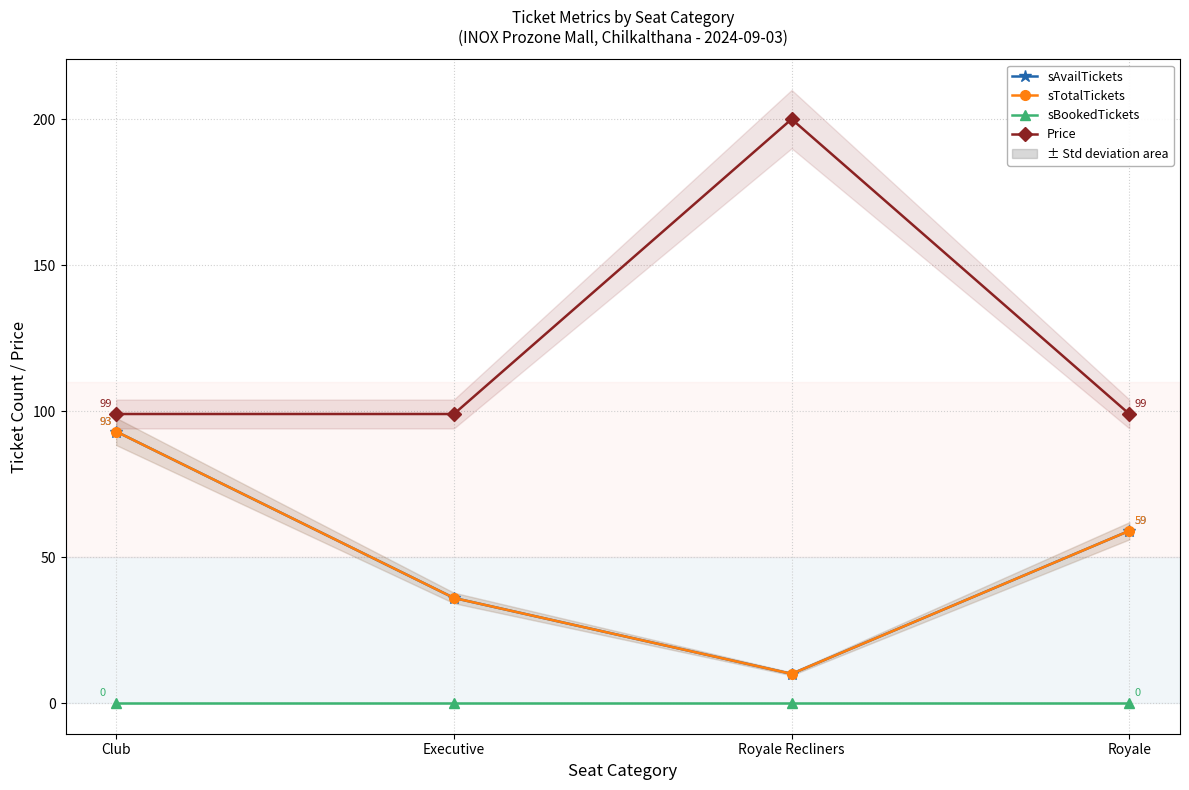

How many lines are shown in the chart?

4